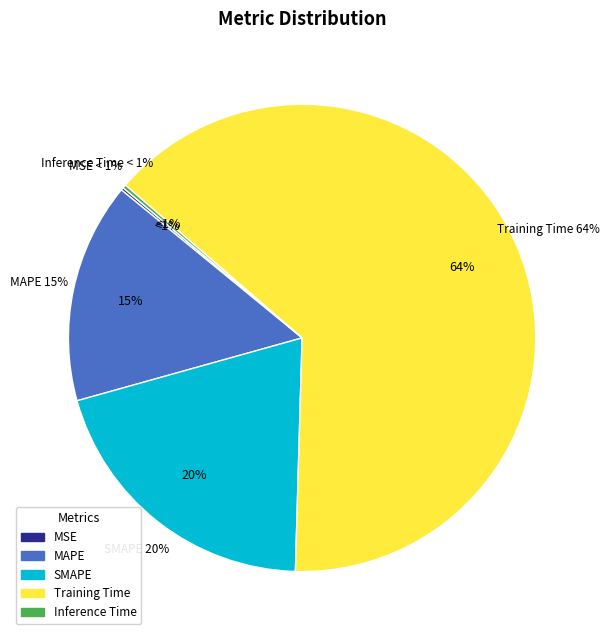

How many slices are in this pie chart?

5